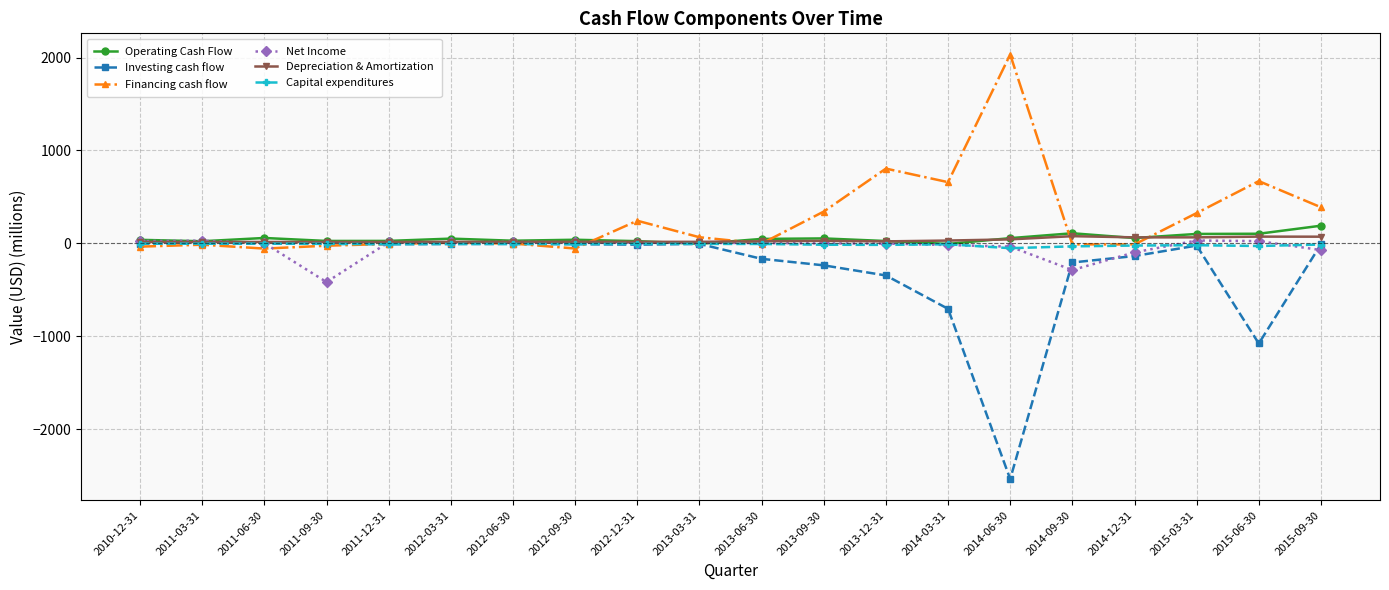

How many values in the Operating Cash Flow series are below 47?

10